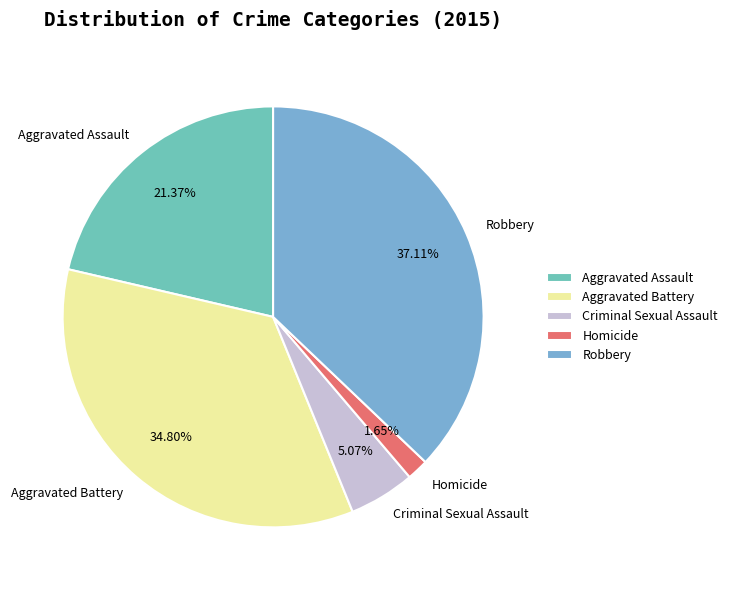

Which has a higher value, Robbery or Aggravated Battery?

Robbery